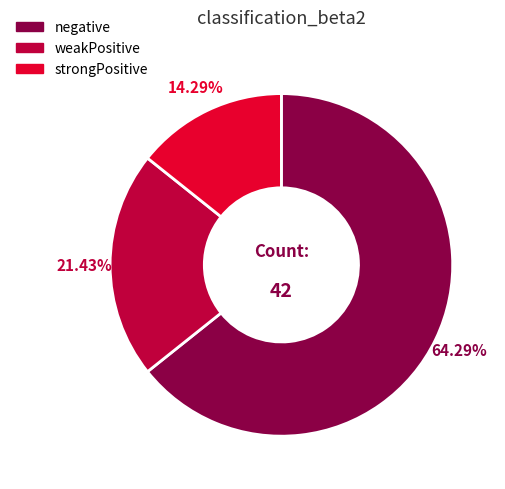

To the nearest percent, what percentage of the pie is negative?

64%